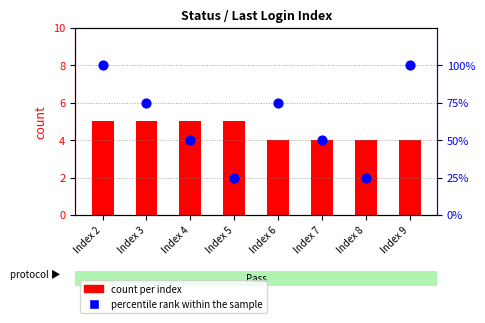

At how many categories does at least one series exceed 20?

8